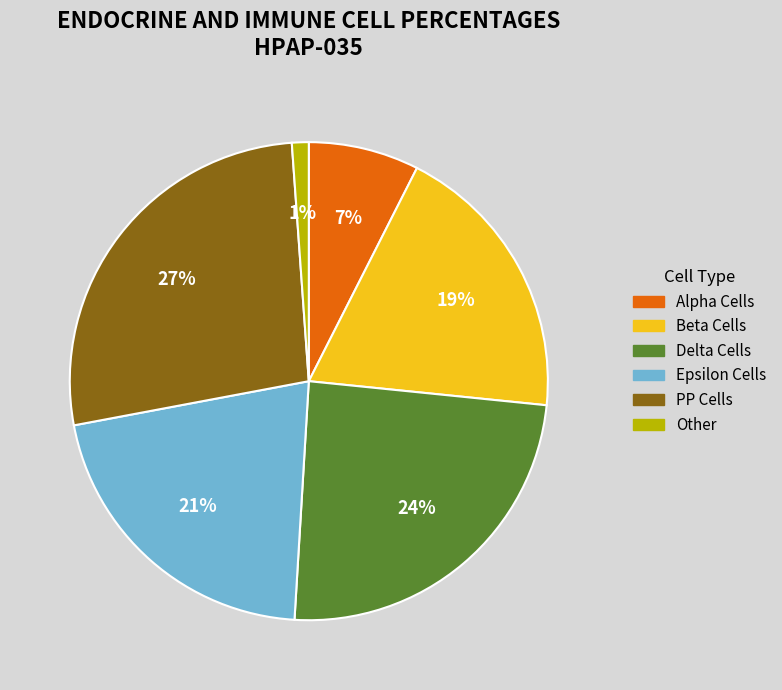

Does any single category account for the majority?

No